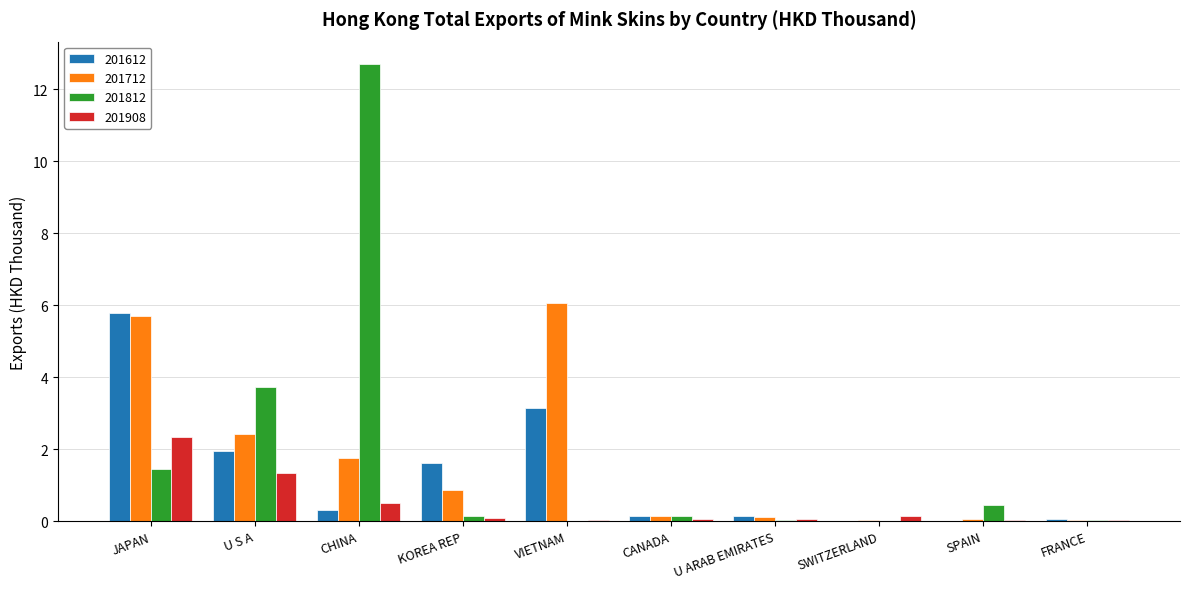

What is the sum of all 201812 values?

18.7